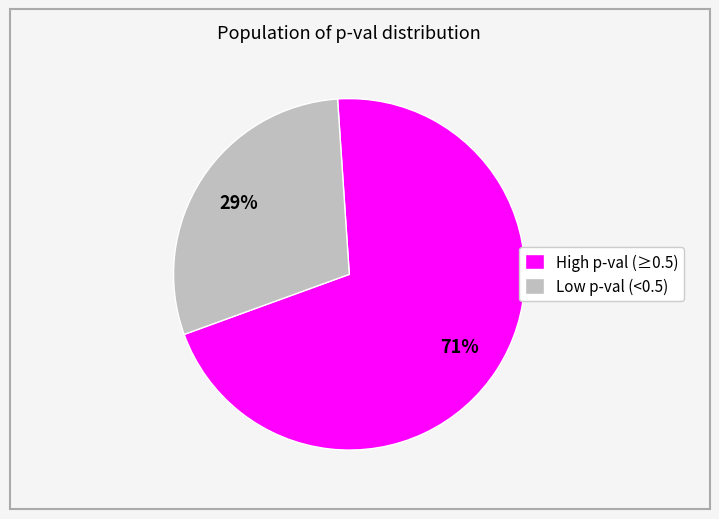

What percentage is the High p-val (≥0.5) slice, to the nearest percent?

71%